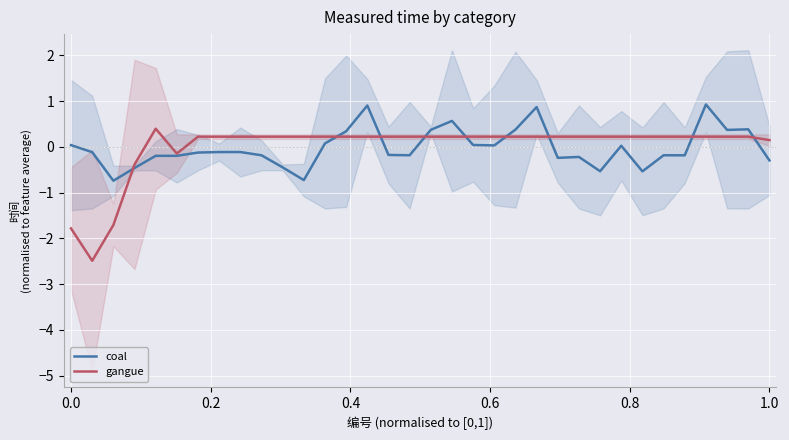

How many interior local valleys does the coal series have?

9